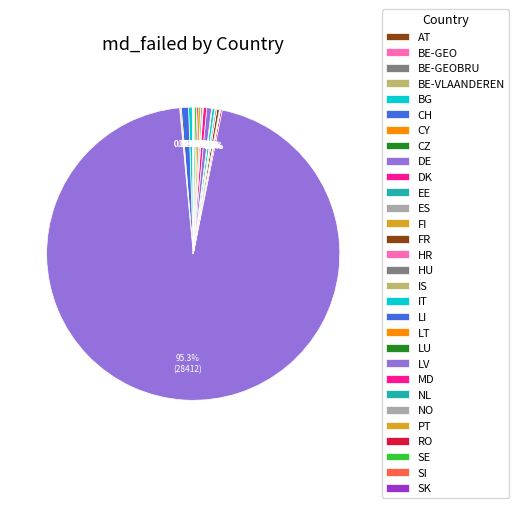

Which has a higher value, BE-VLAANDEREN or LT?

BE-VLAANDEREN